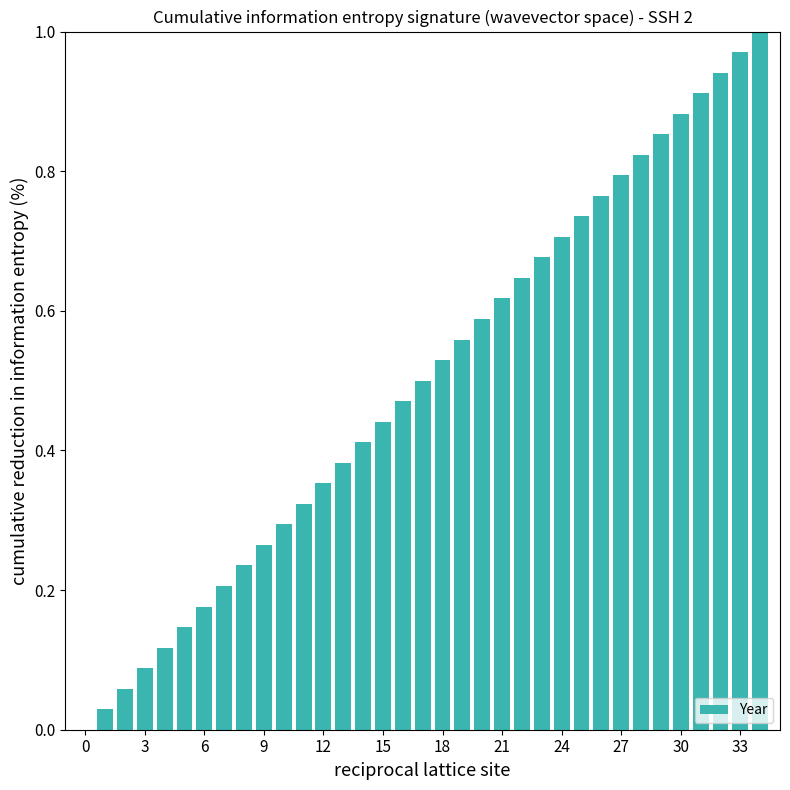

What is the sum of all values?

17.5